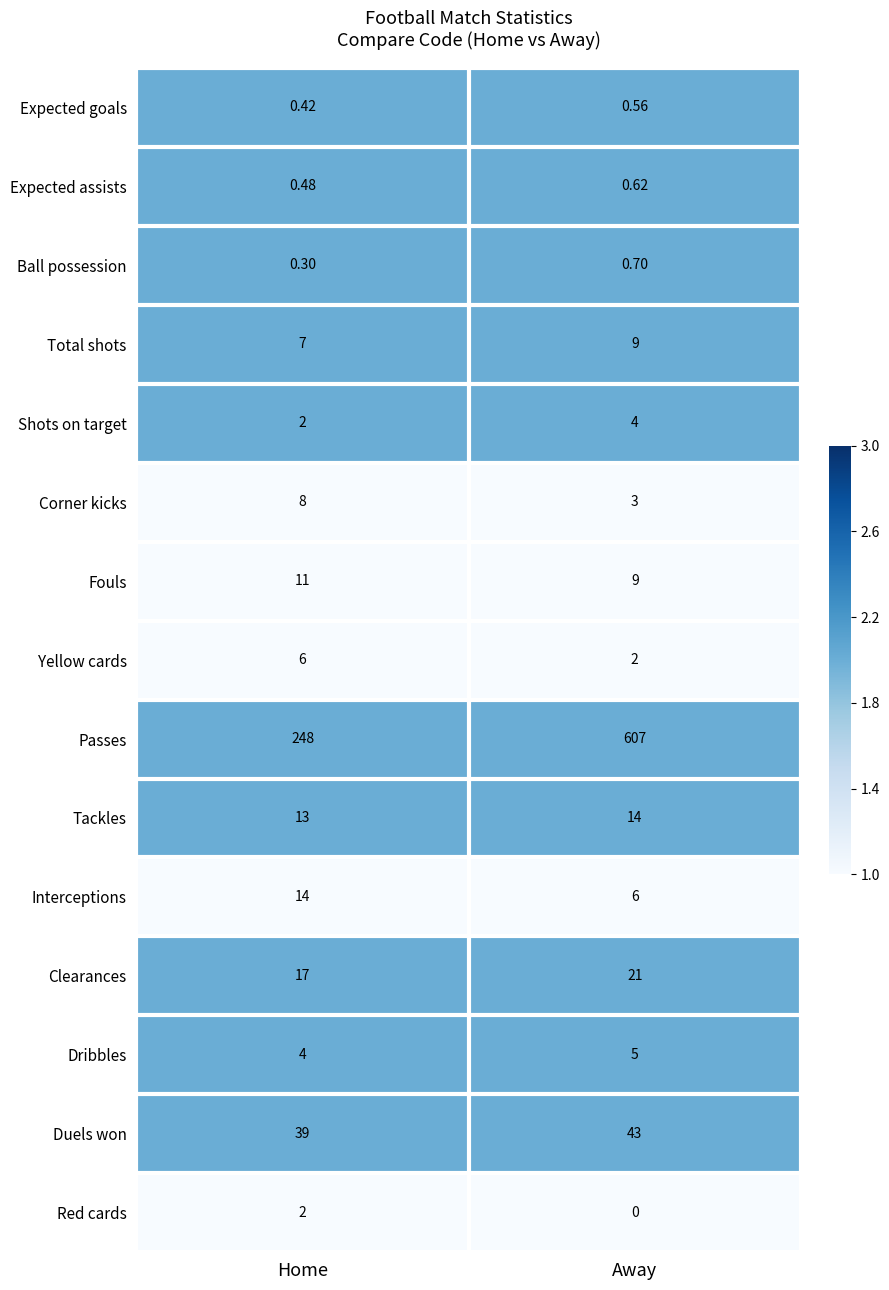

Rank the categories by Interceptions value from highest to lowest.

Home, Away